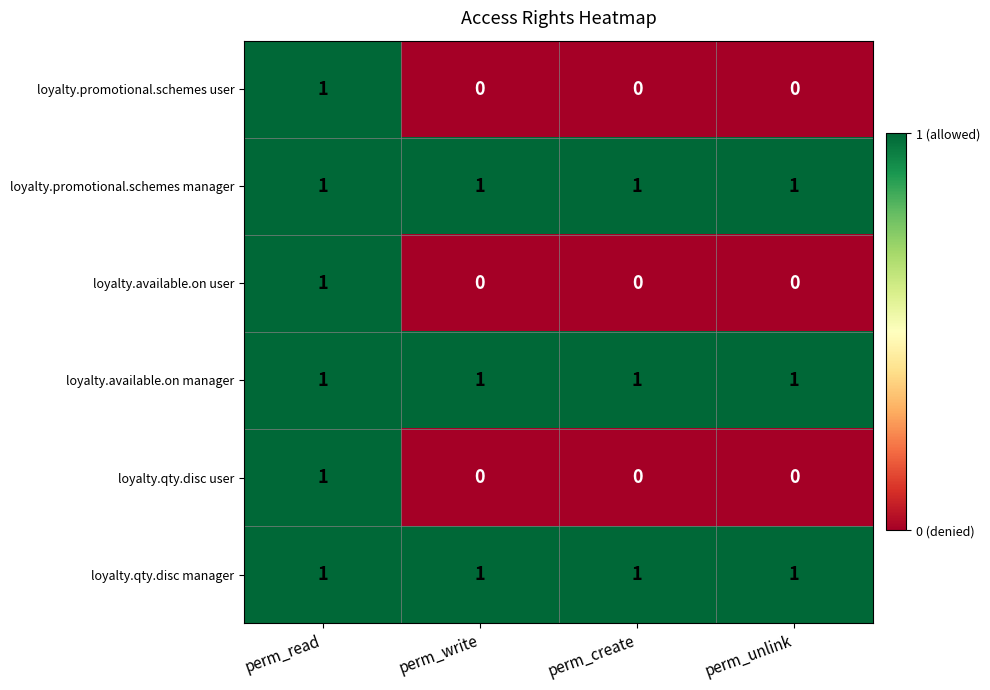

At how many categories does at least one series exceed 0?

4